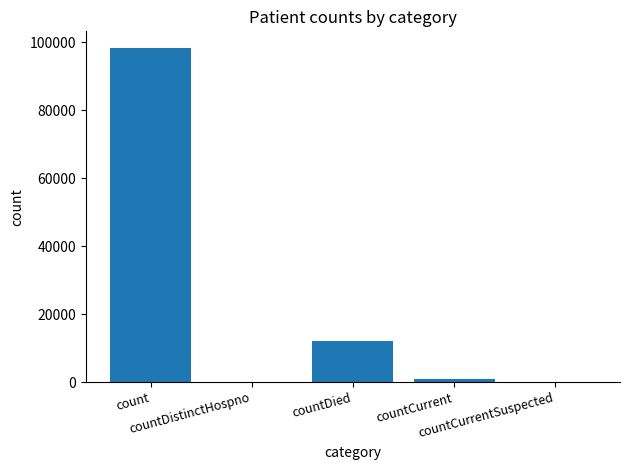

What is the greatest value displayed?

98245